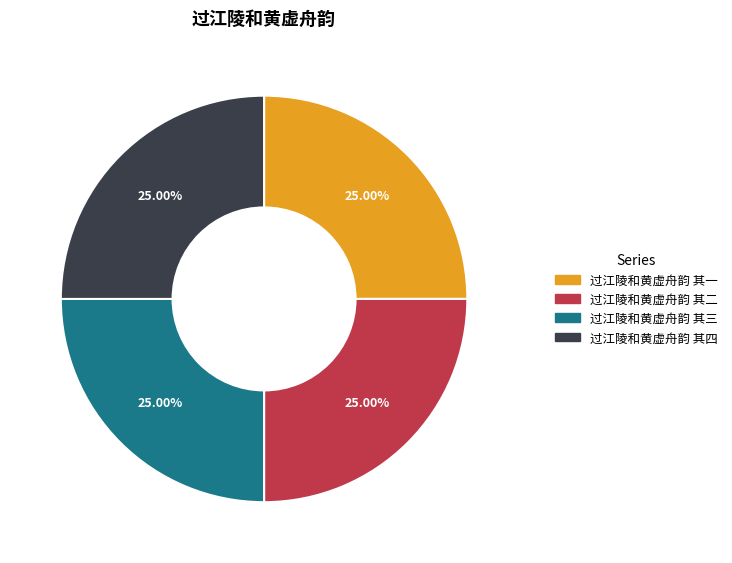

What percentage is NOT represented by 过江陵和黄虚舟韵 其四?

75.0%